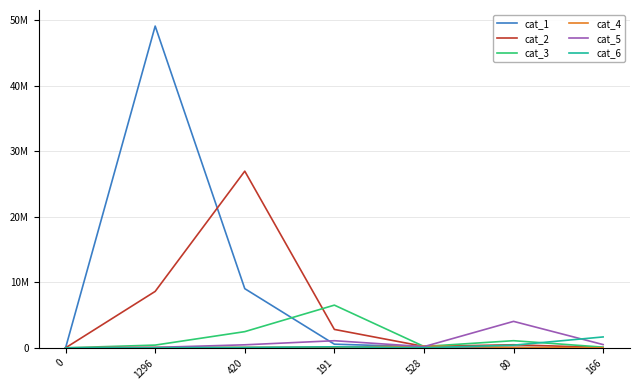

What is the maximum value shown in the chart?

49060635